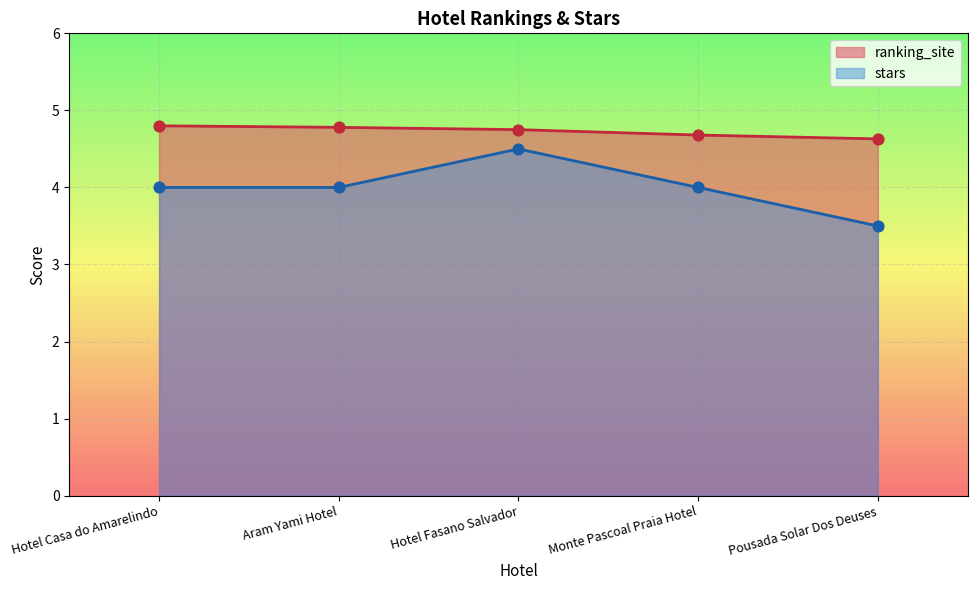

Which series has the largest Y range (max minus min)?

stars